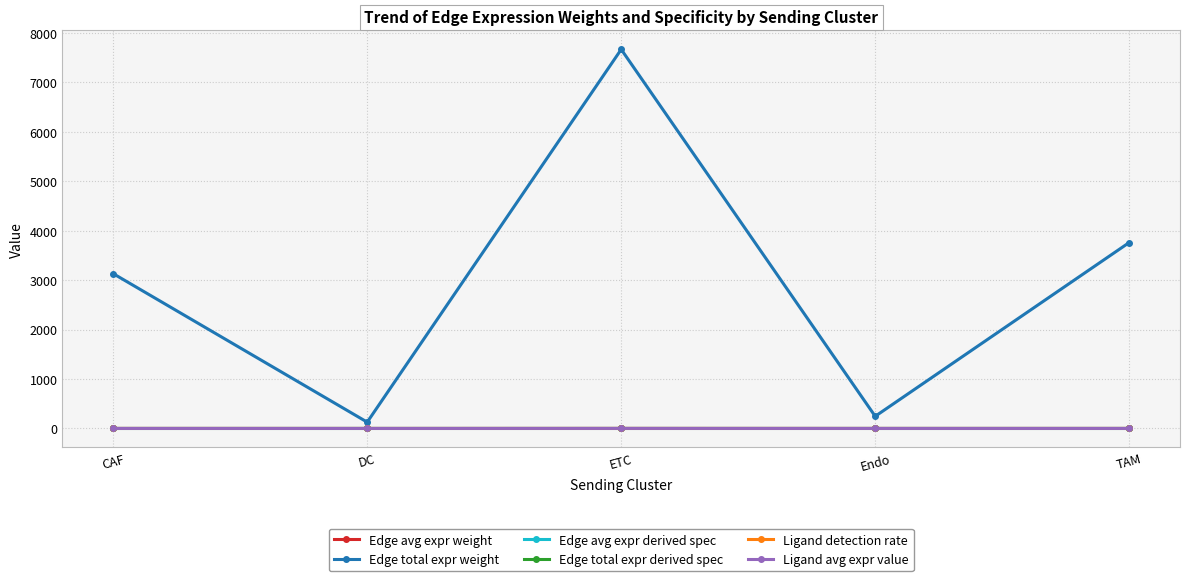

True or false: Edge total expr weight has more than 0 interior local peaks.

True